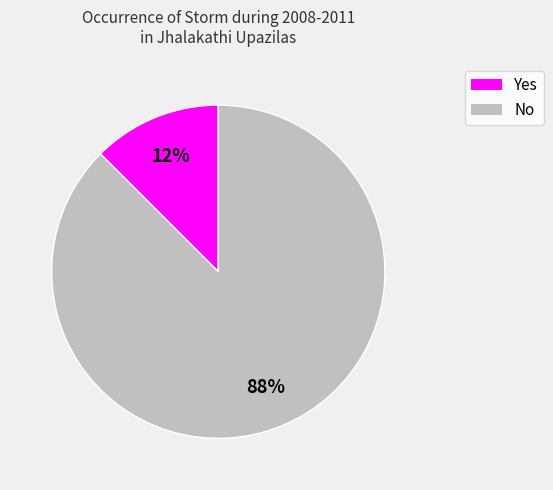

Which slice represents more than half of the pie?

No